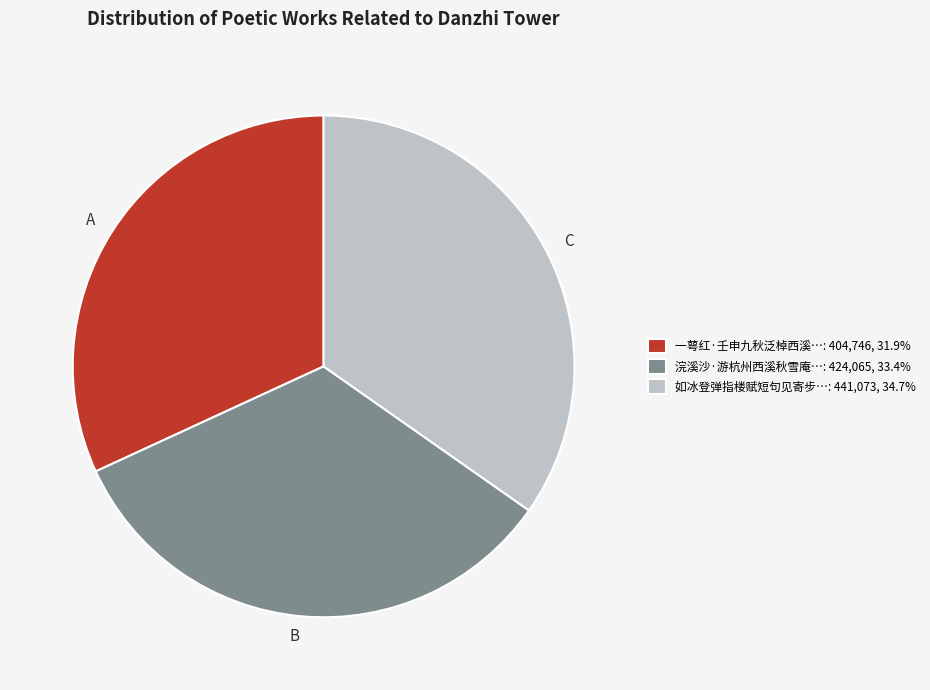

Combined, do 如冰登弹指楼赋短句见寄步…: 441,073, 34.7% and 浣溪沙·游杭州西溪秋雪庵…: 424,065, 33.4% account for over 50%?

Yes